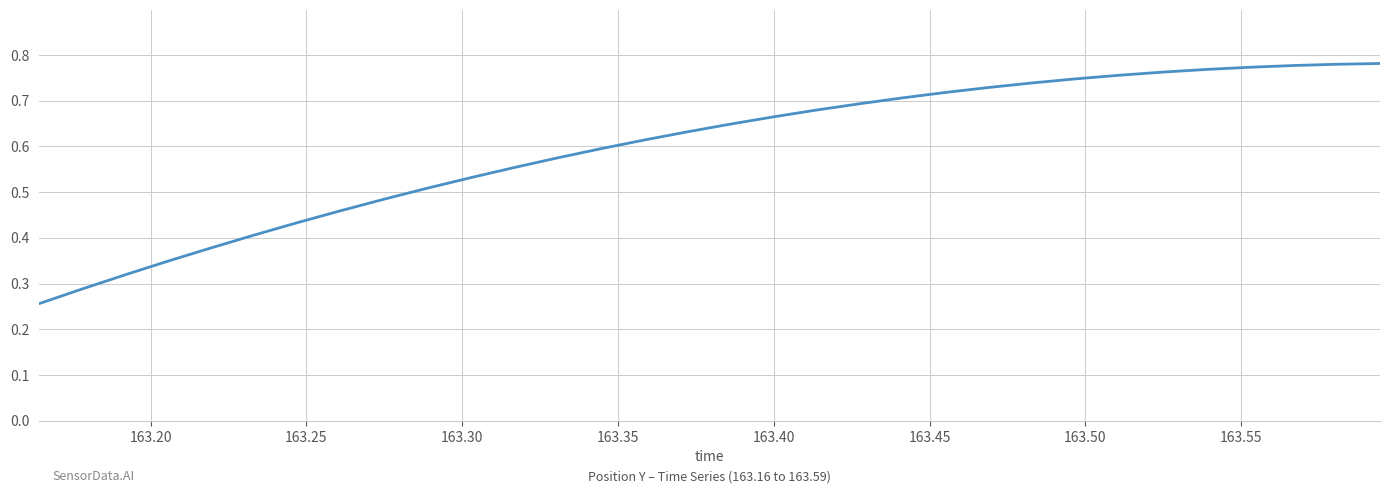

Does the chart have visible grid lines?

Yes